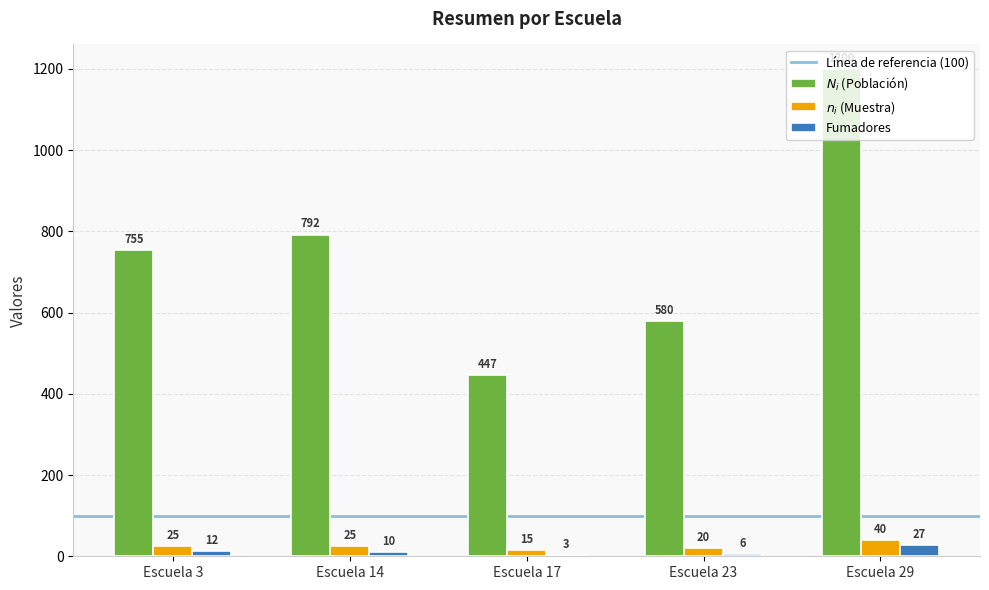

What is the maximum value shown in the chart?

1200